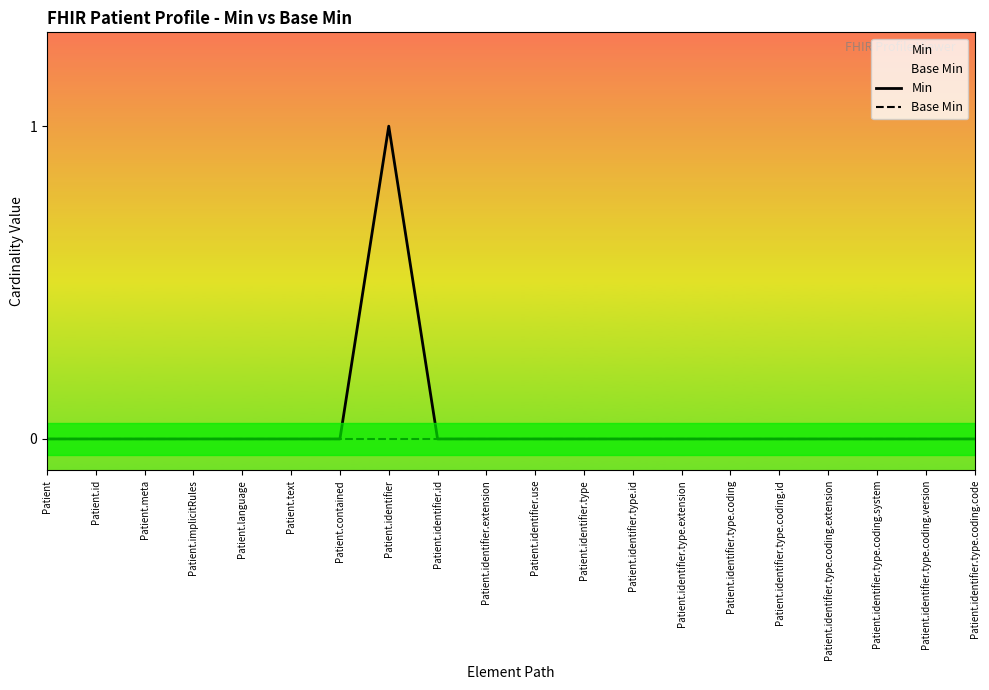

What is the greatest value displayed?

1